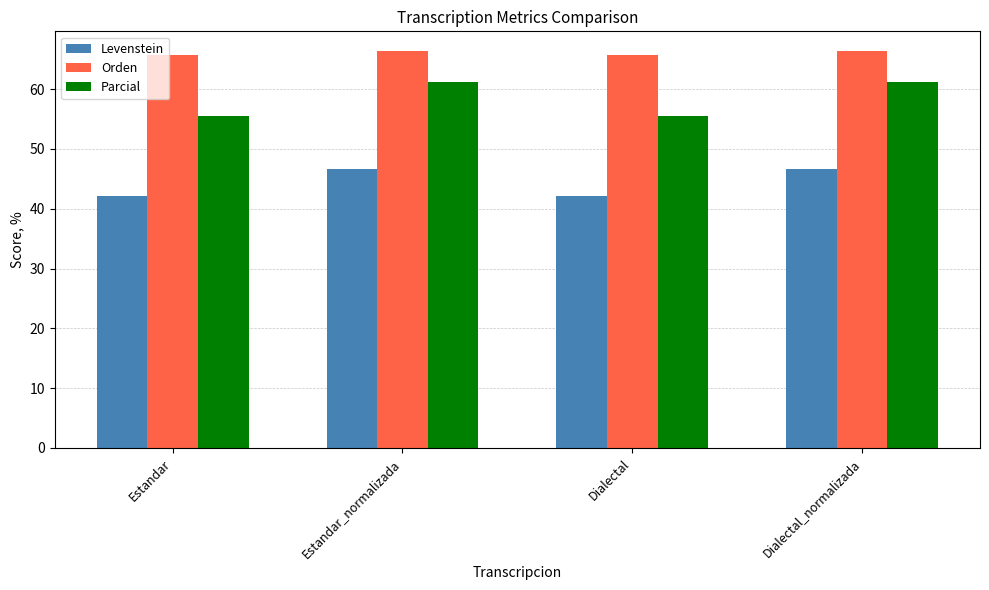

Which series has the widest spread of values?

Parcial